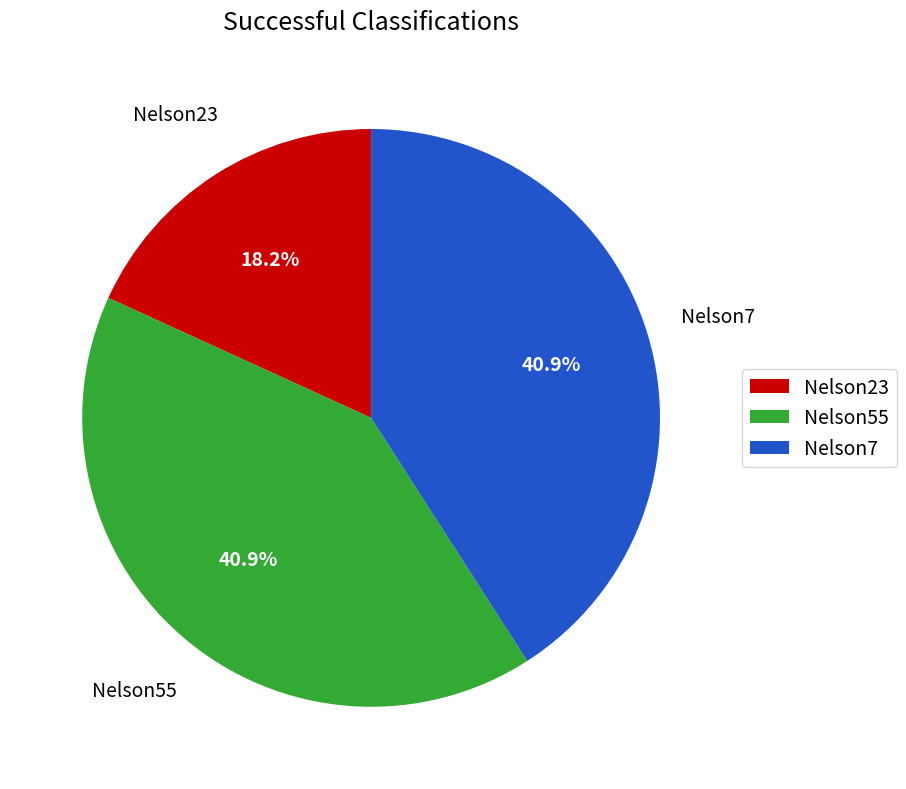

To the nearest percent, what is the combined percentage of Nelson23 and Nelson55?

59%